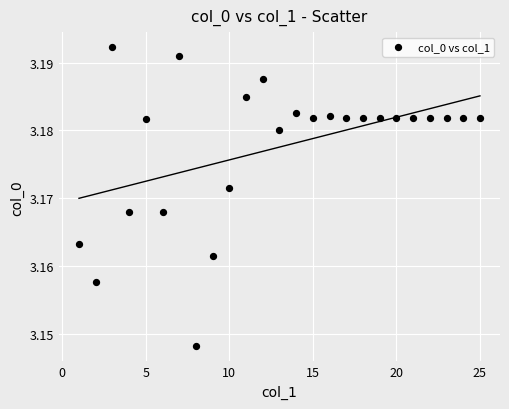

What is the range of X values (max minus min)?

24.0